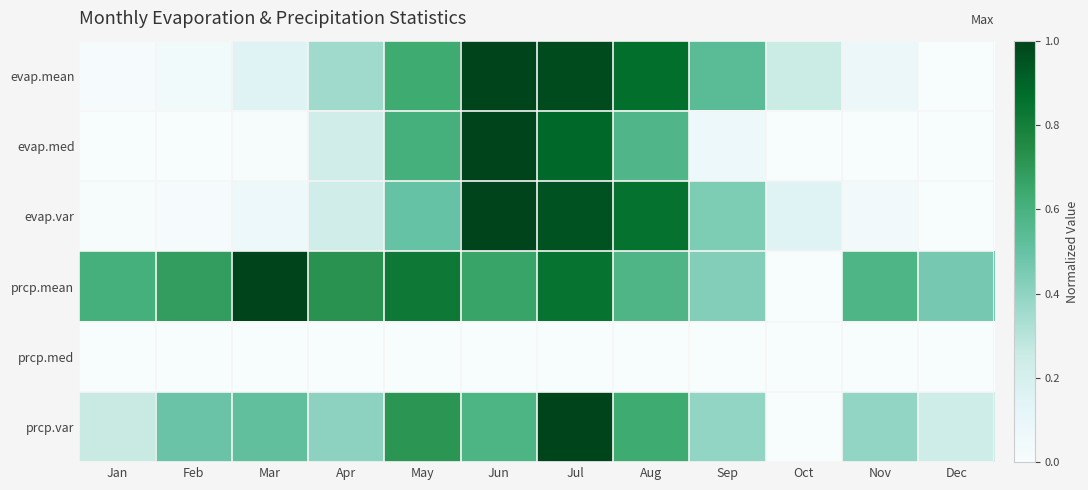

Which series has the largest range (max minus min)?

evap.mean